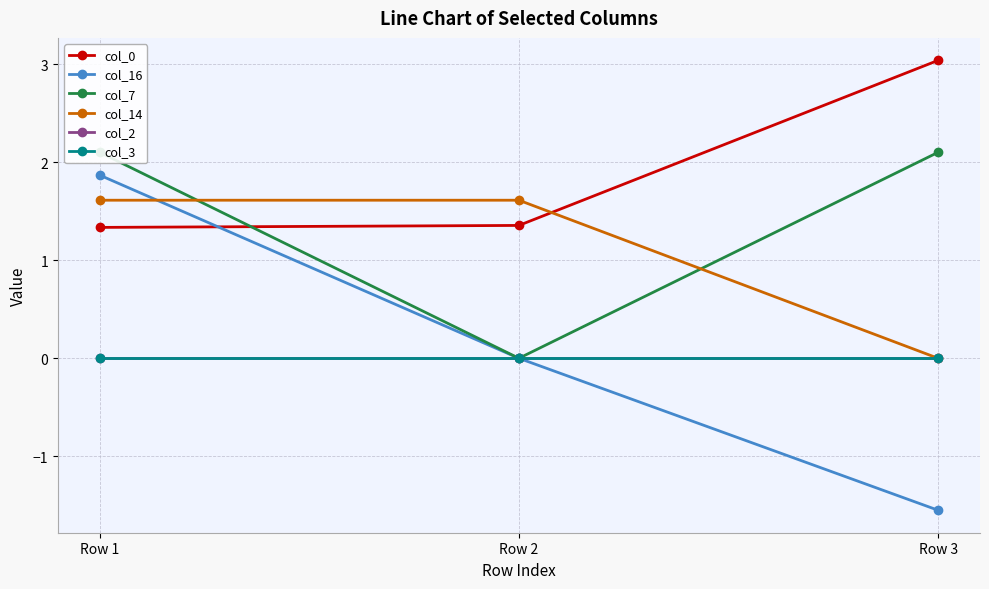

List the labels in order of col_2 value, largest first.

Row 1, Row 2, Row 3